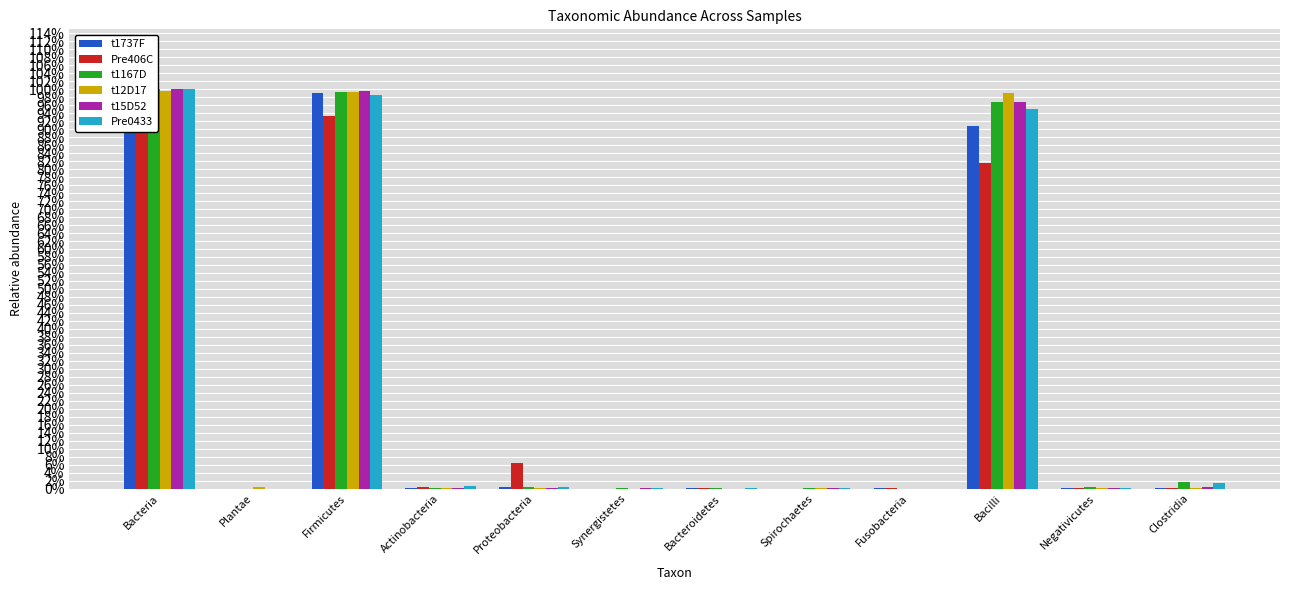

List the series in order of their peak value, lowest first.

t12D17, t1737F, t15D52, Pre406C, t1167D, Pre0433